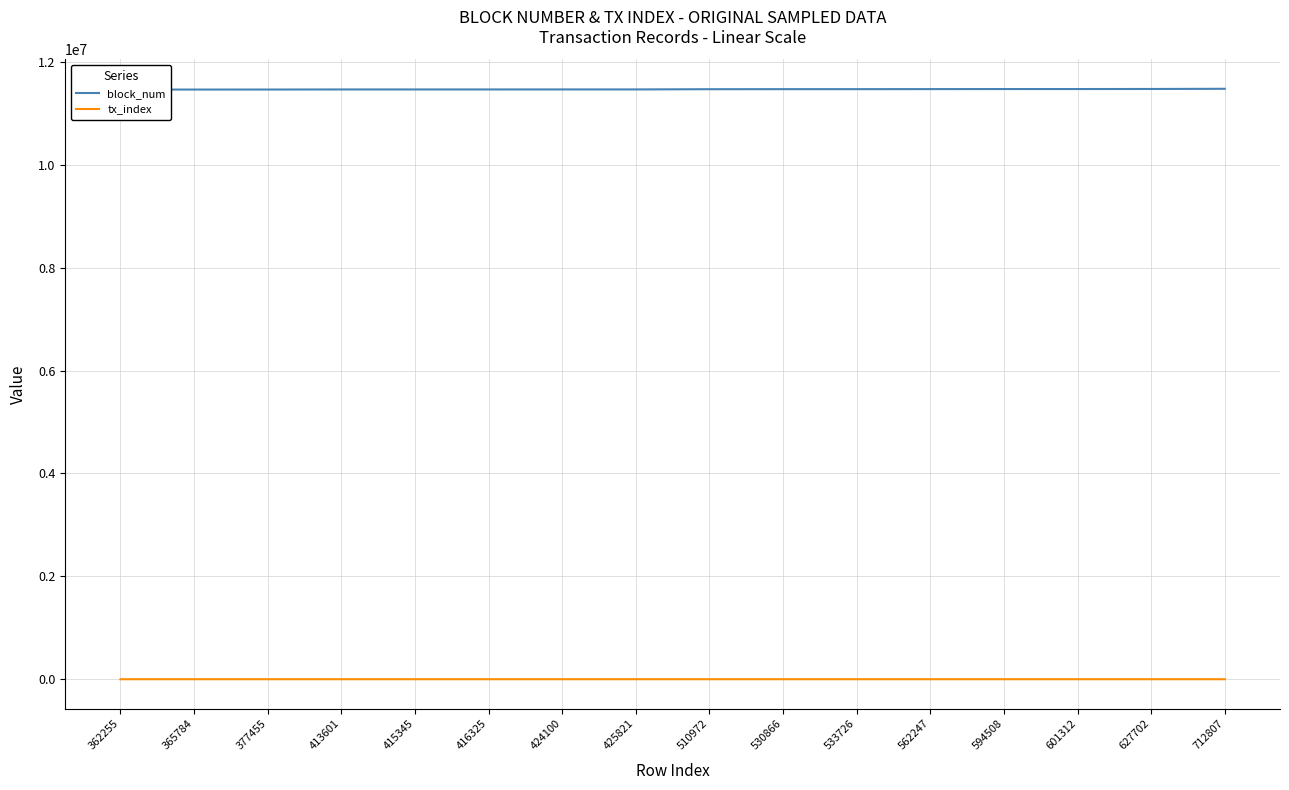

Read the block_num value at 601312, to the nearest 100.

11473700